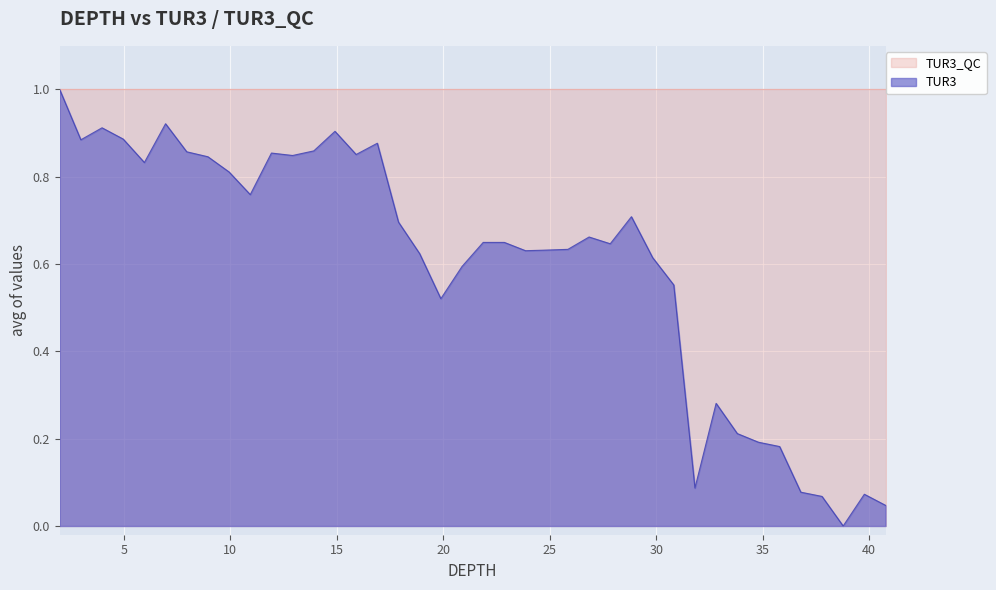

Between 40 and 35, which is larger?

35